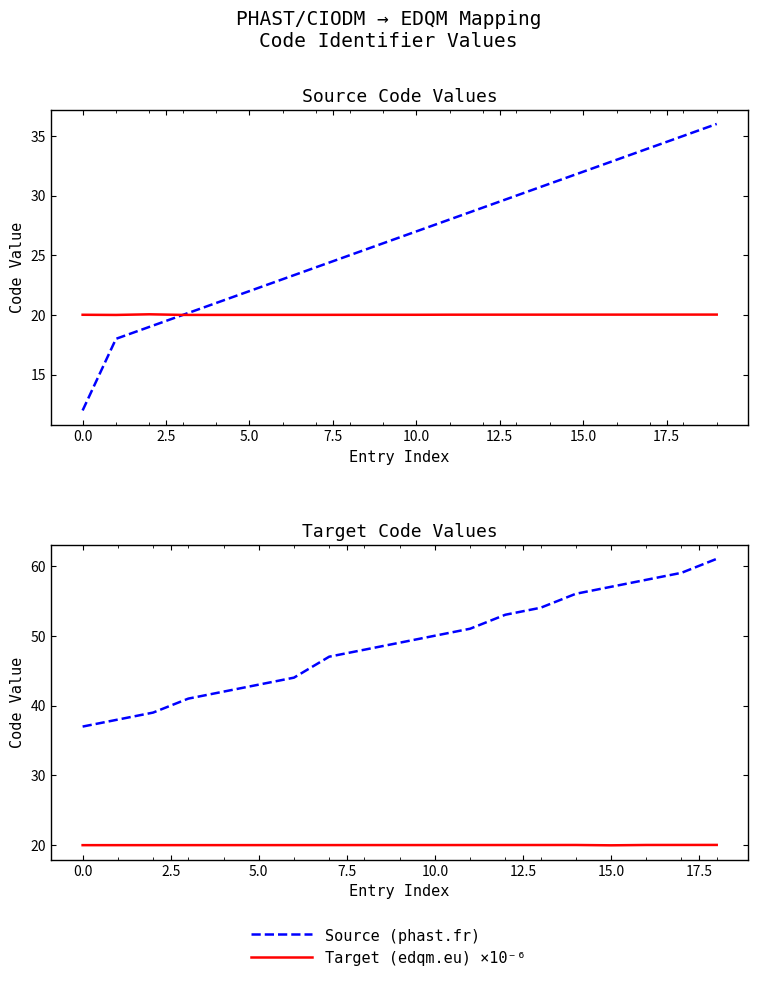

True or false: Source (phast.fr) and Target (edqm.eu) ×10⁻⁶ cross at least once.

False